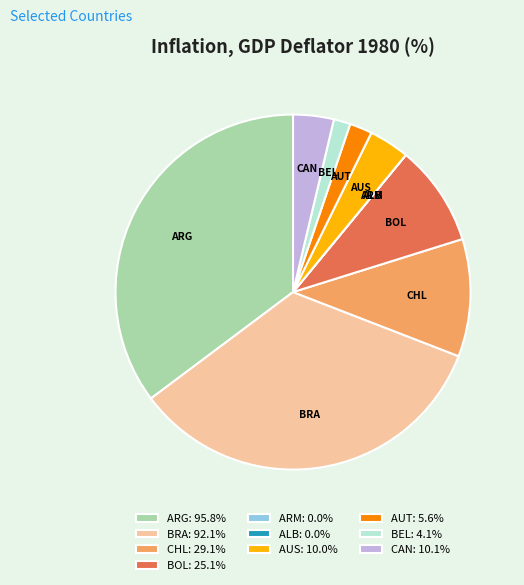

Is there any slice that represents more than half of the pie?

No